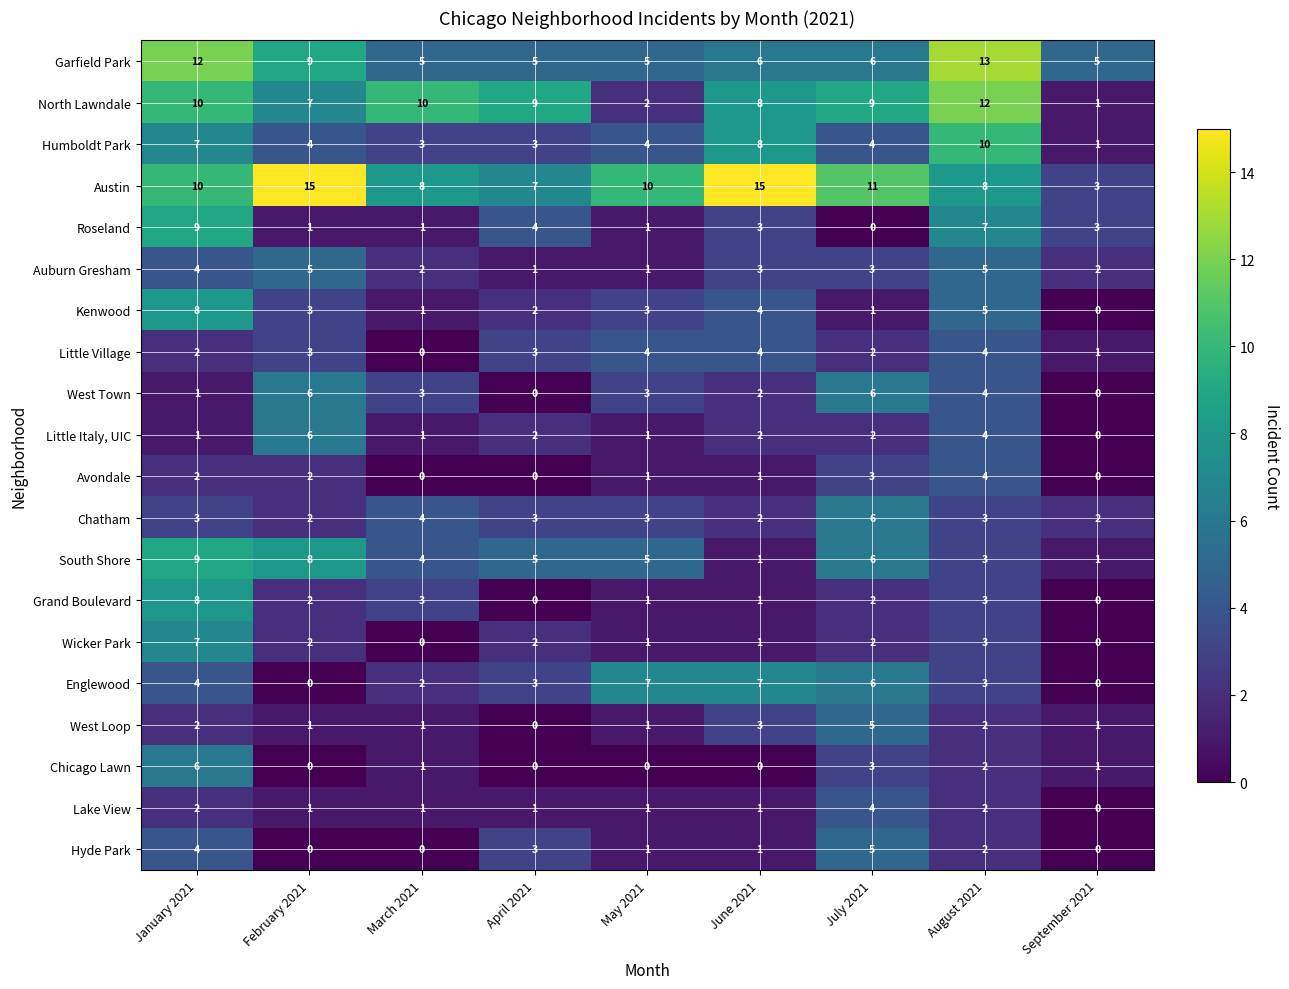

What is the total value across all series at March 2021?

50